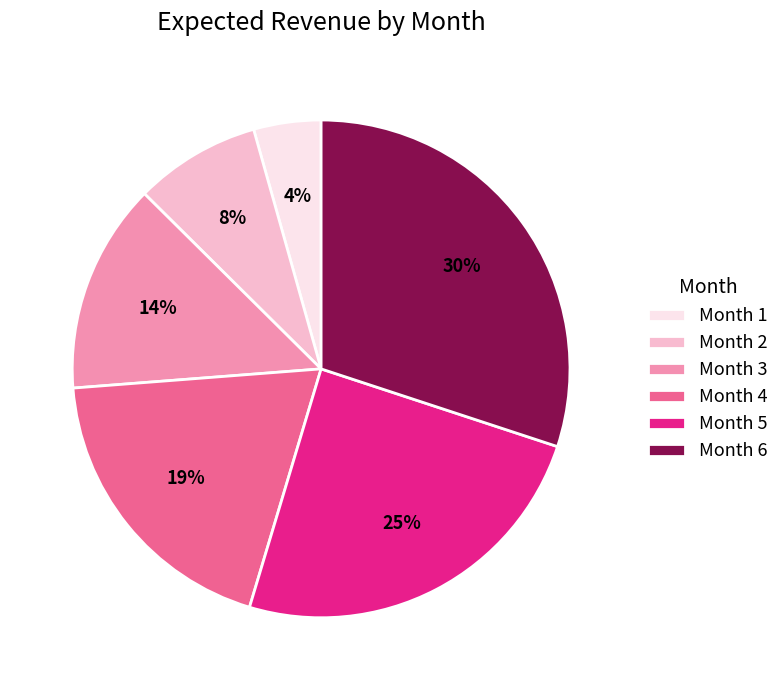

Is the sum of Month 6 and Month 4 greater than half?

No